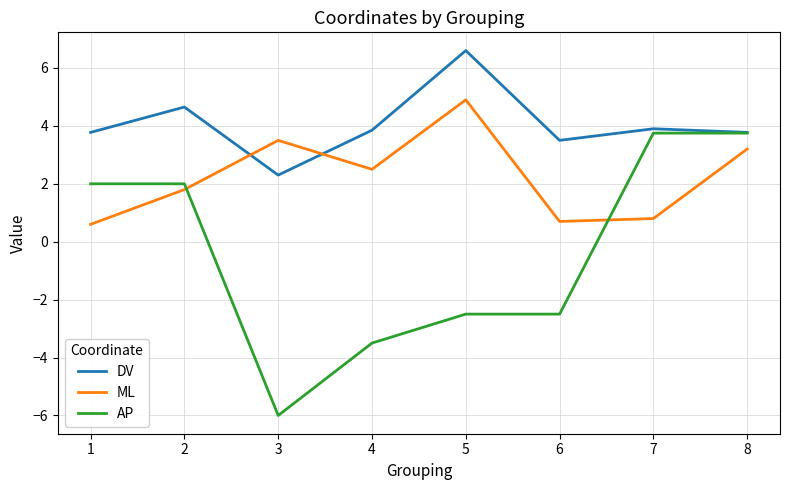

What is the total value across all series at 2?

8.5